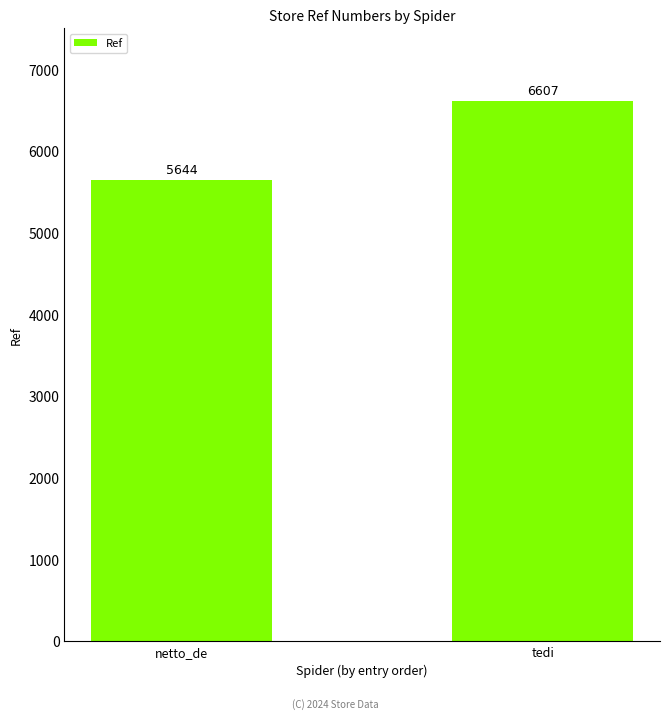

Reading right to left, what are all the values shown in this chart?

6607	5644